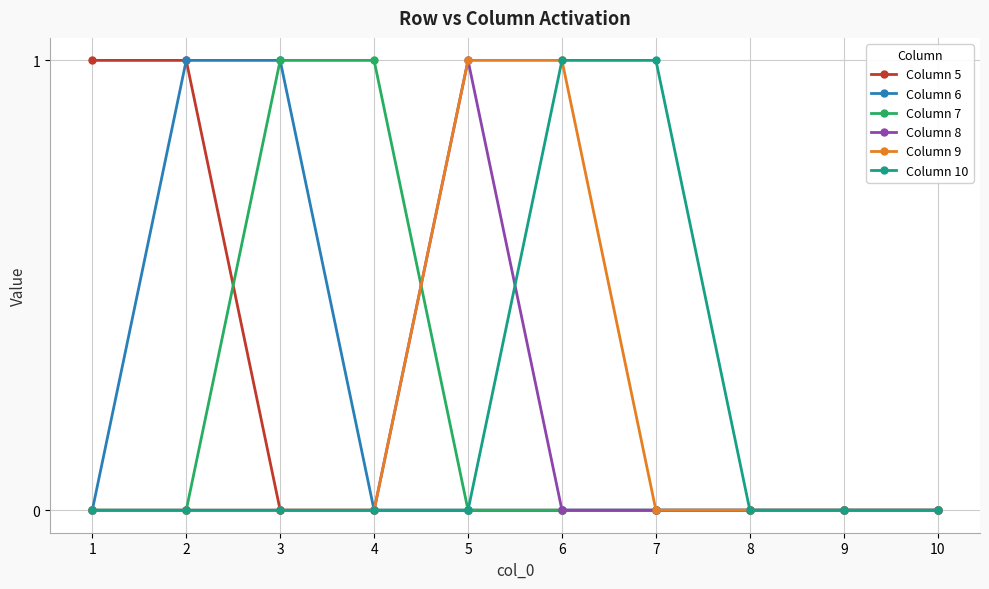

Is this an area chart (filled region under the line)?

No